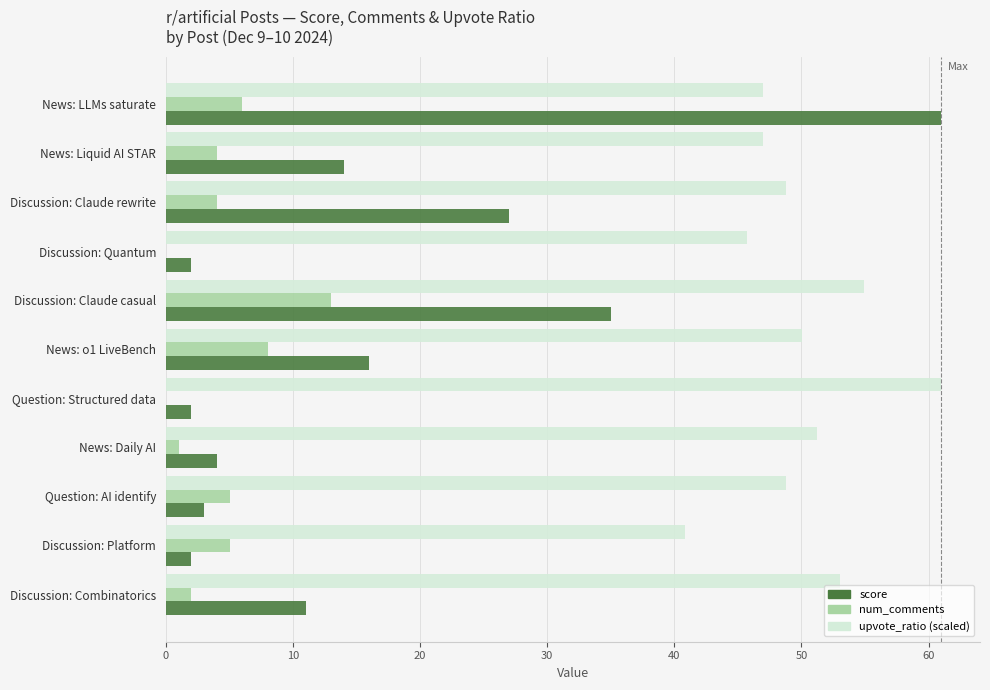

True or false: upvote_ratio (scaled) has a value of 45.8 at Discussion: Quantum.

True